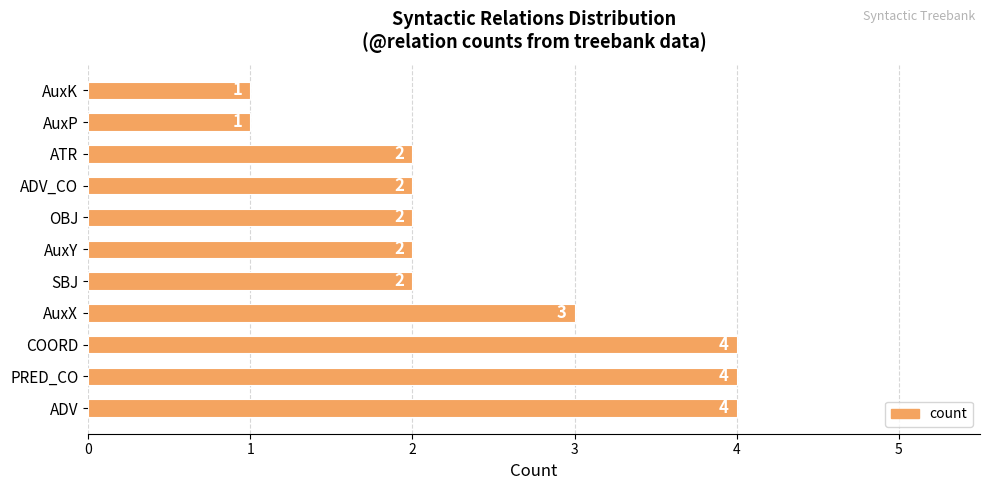

How many values are between 2 and 4?

9